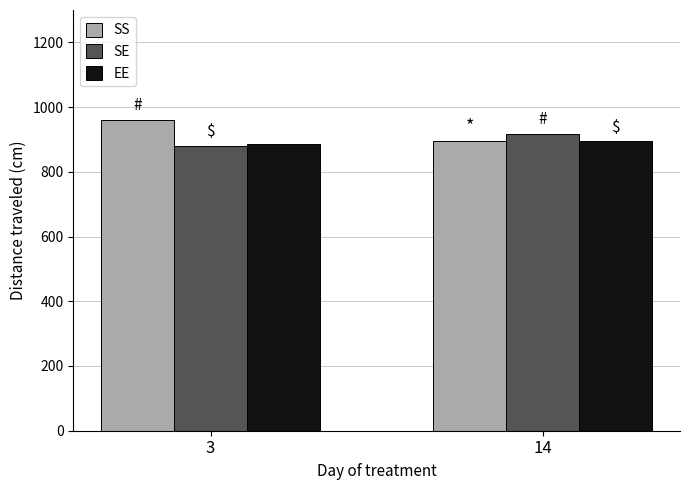

How many bars are there in total?

6